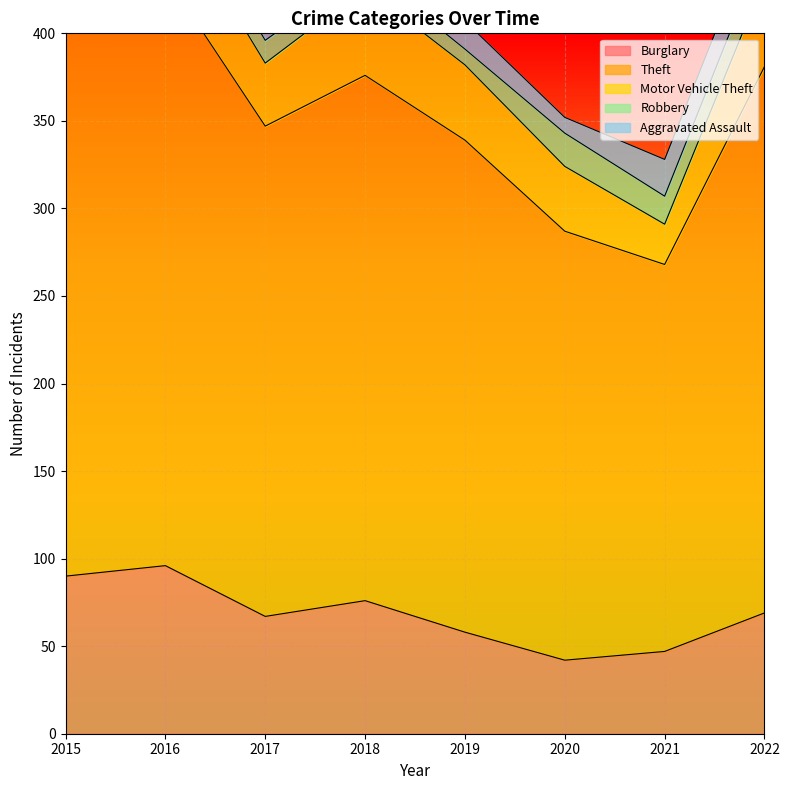

How many data points does each series have?

8